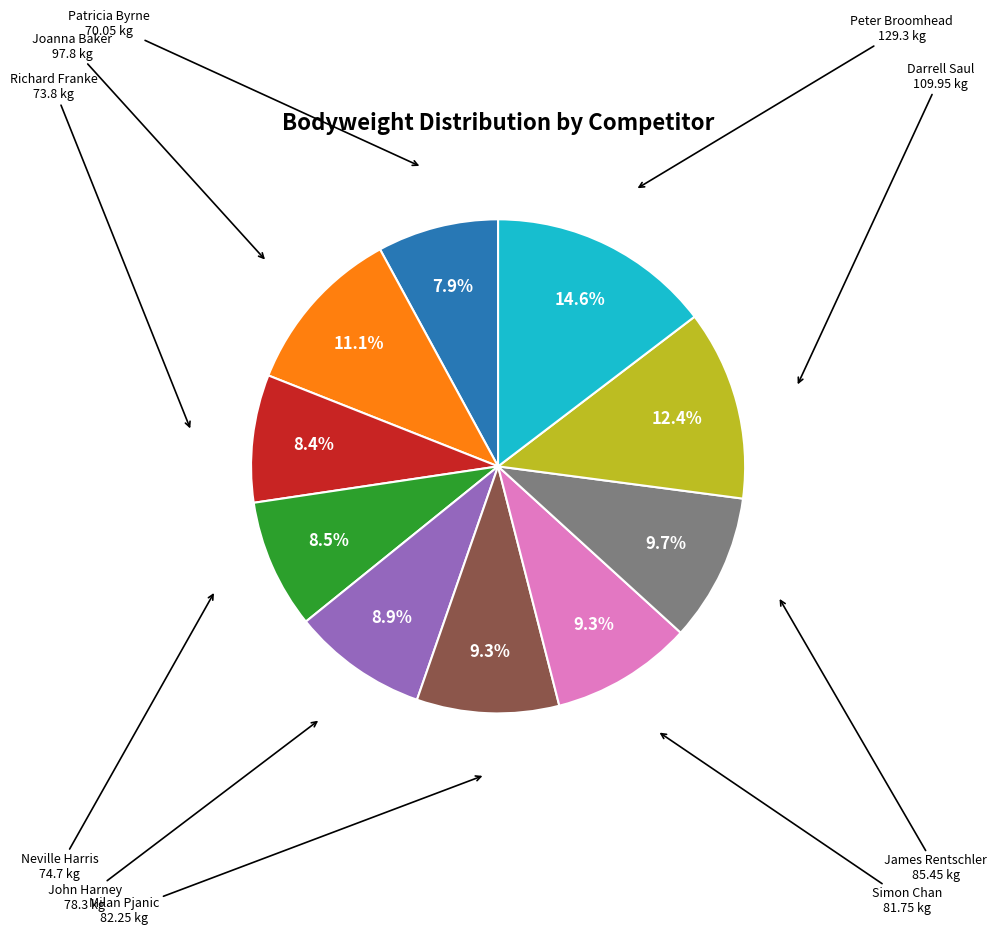

Does any single category account for the majority?

No